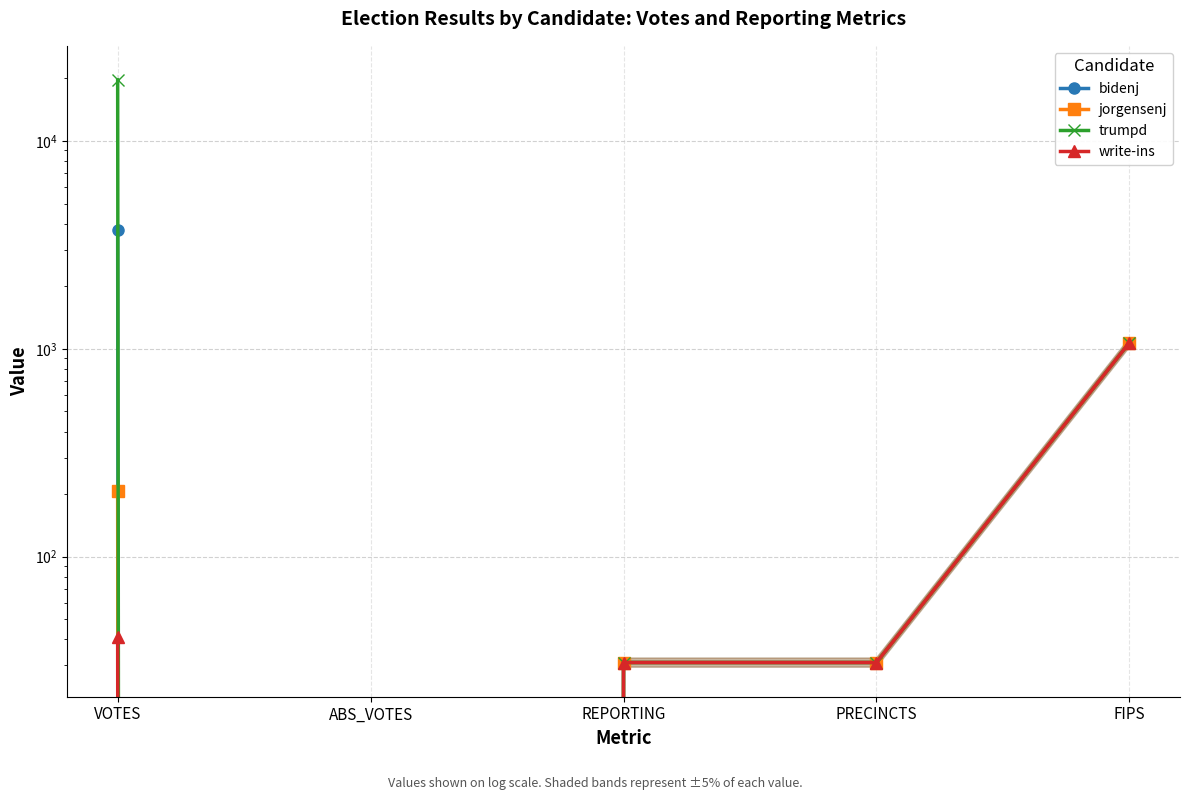

True or false: write-ins has a value of 0 at ABS_VOTES.

True